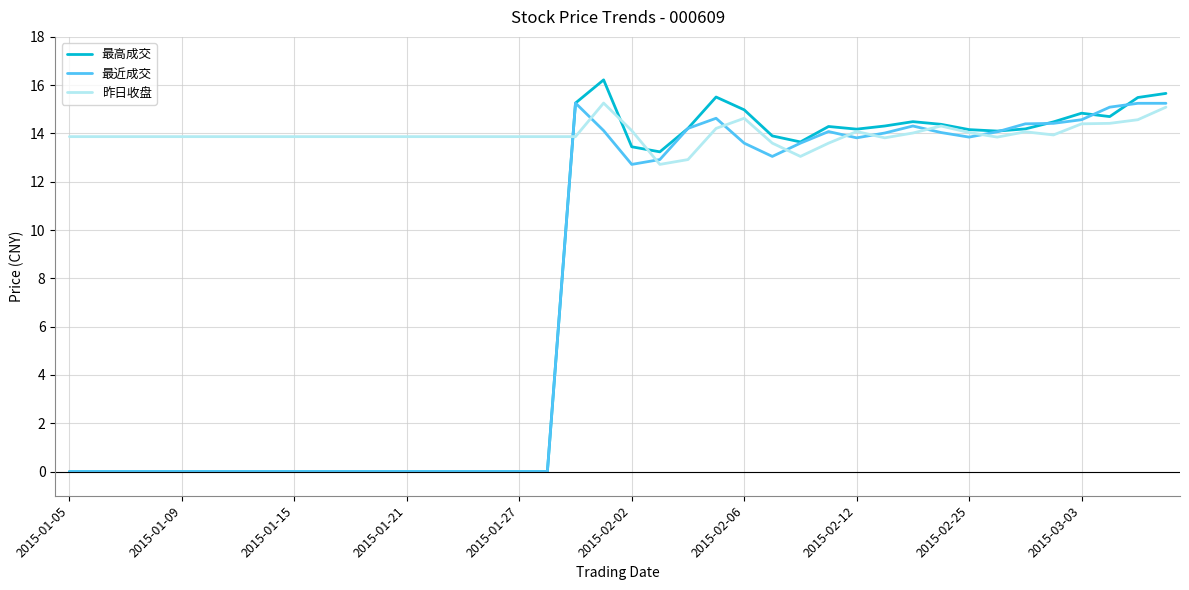

Which series has the largest total across all categories?

昨日收盘